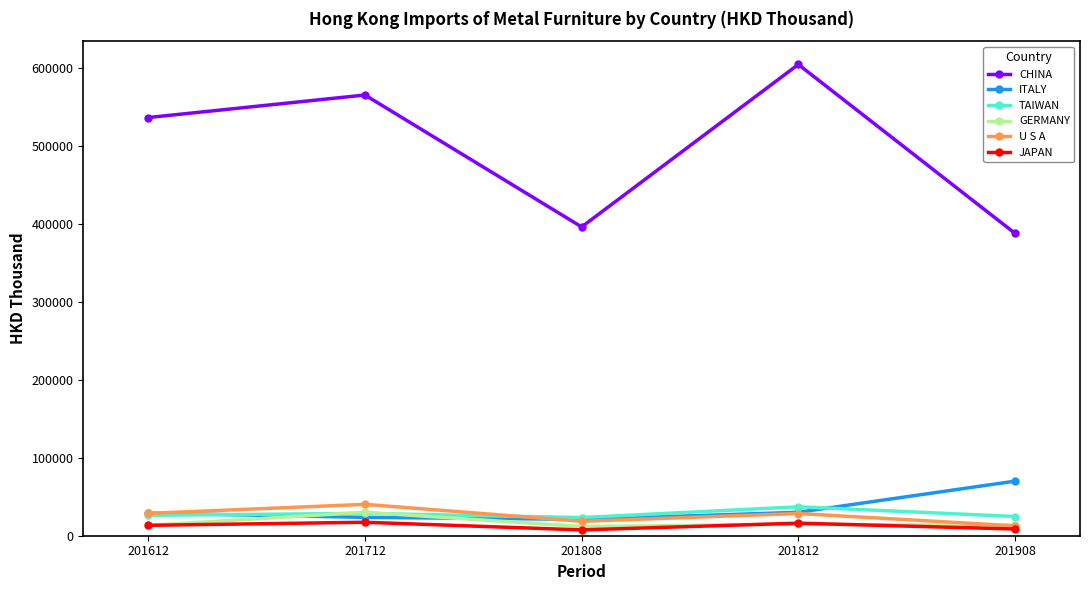

What is the difference between the highest and lowest values at 201612?

523316.9